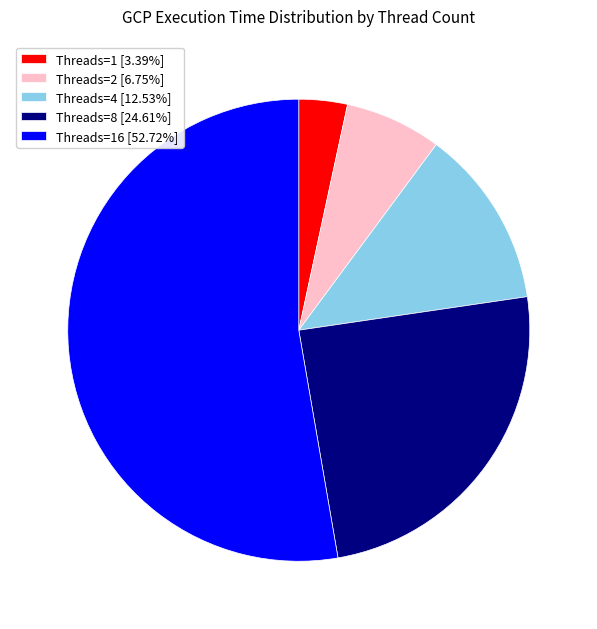

Does Threads=16 [52.72%] represent more than half of the total?

Yes